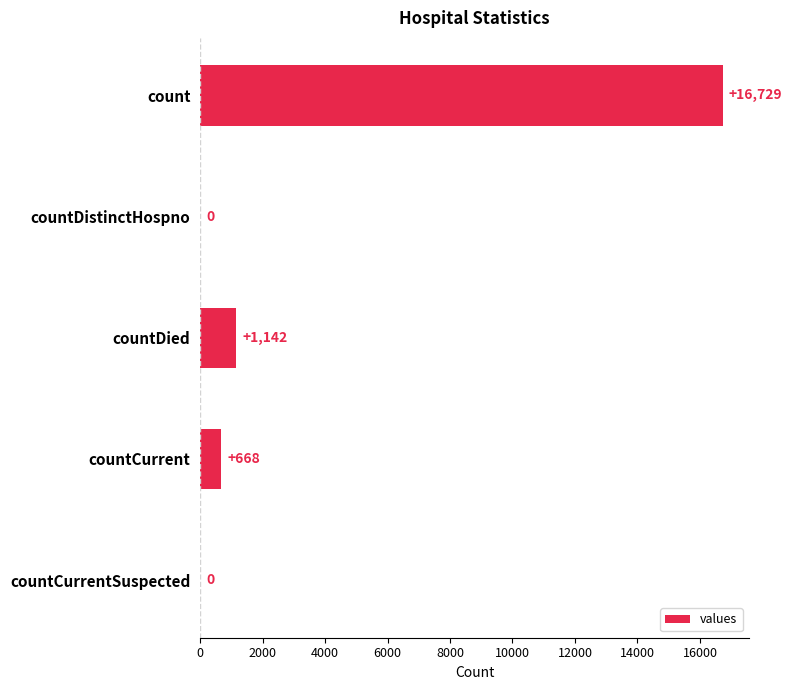

What is the sum of all values?

18539